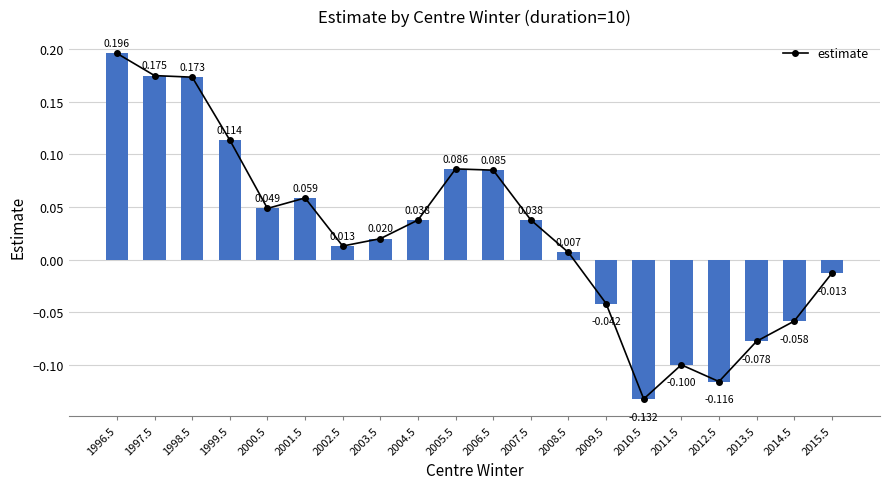

Between 1999.5 and 2015.5, which is larger?

1999.5